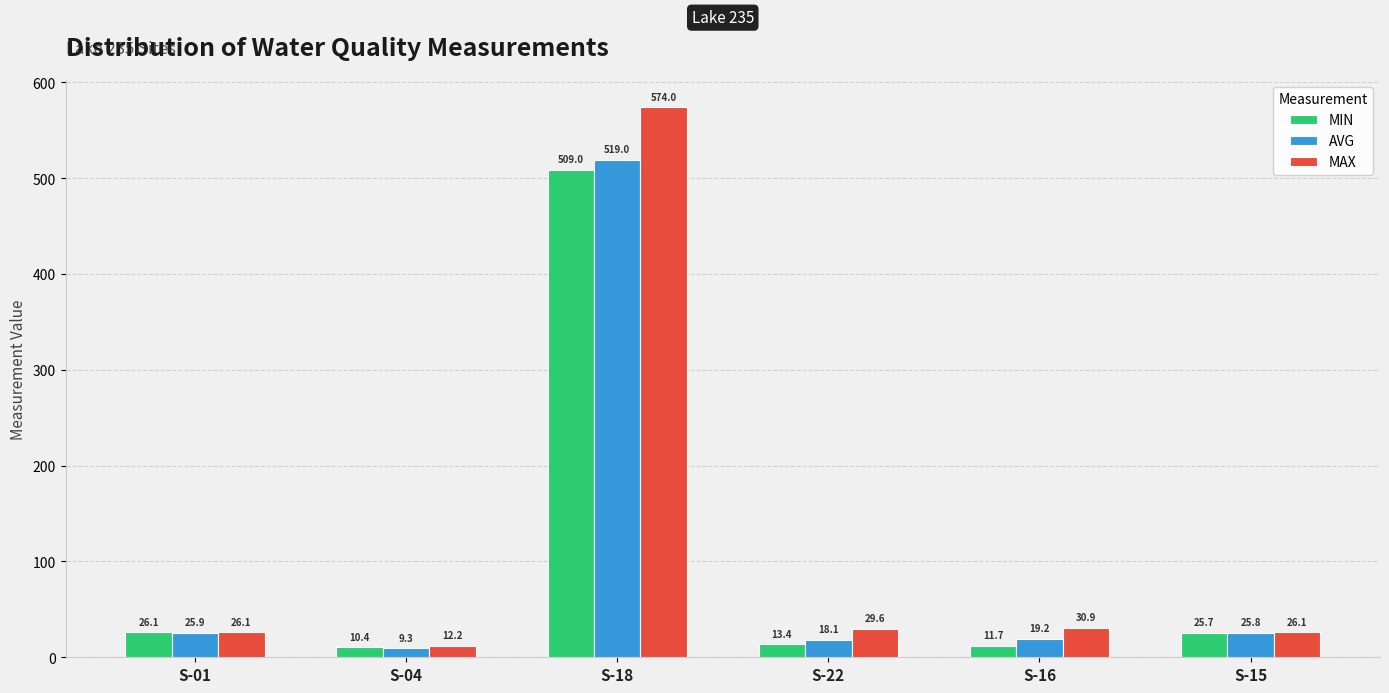

Which series changed the most between S-01 and S-18?

MAX